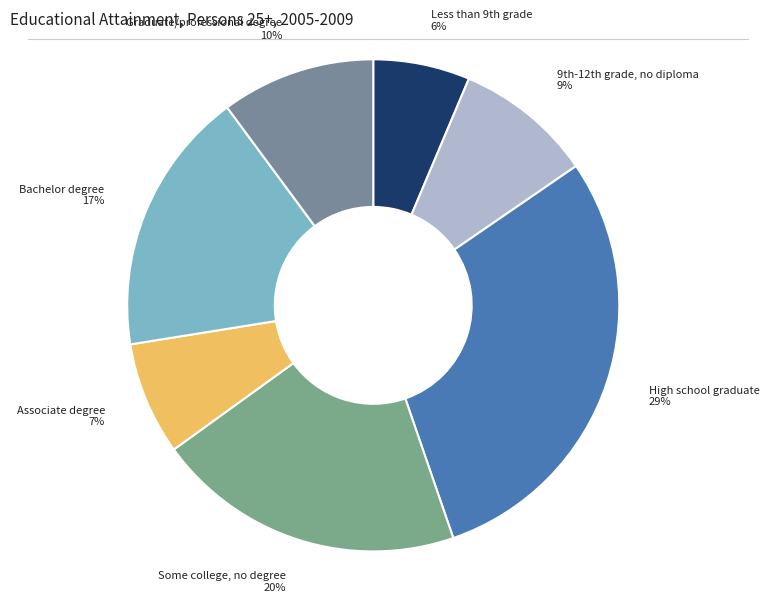

Combined, do Graduate/professional degree and Some college, no degree account for over 50%?

No